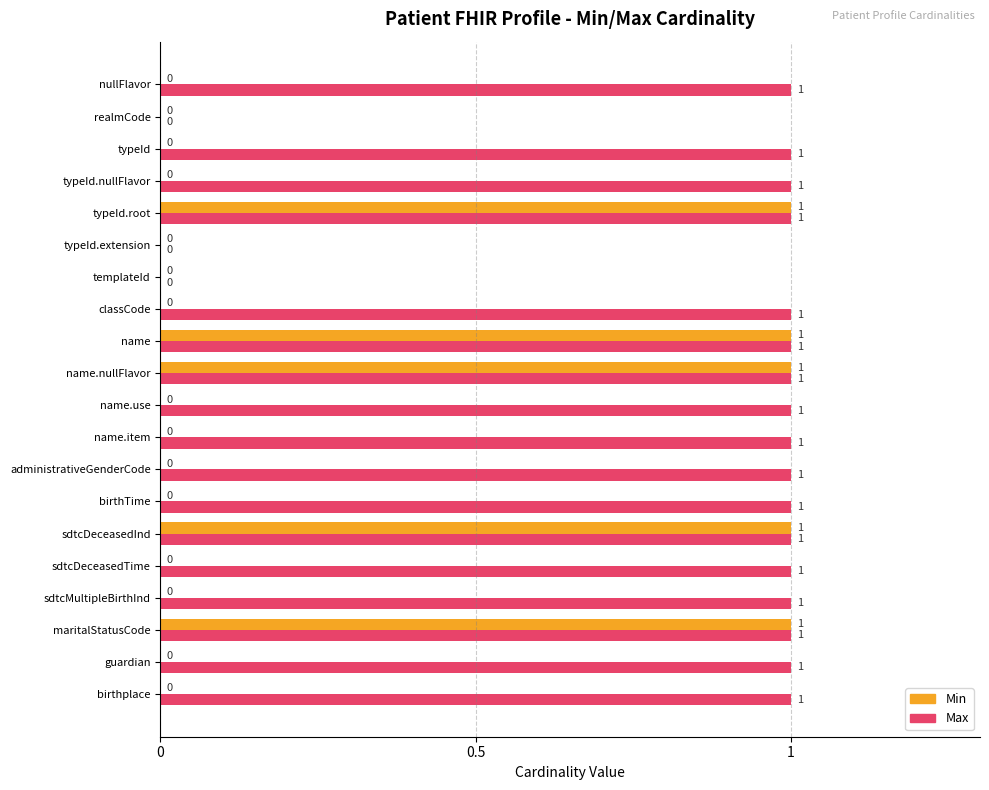

Is the value of Max at classCode greater than the value of Min at birthplace?

Yes